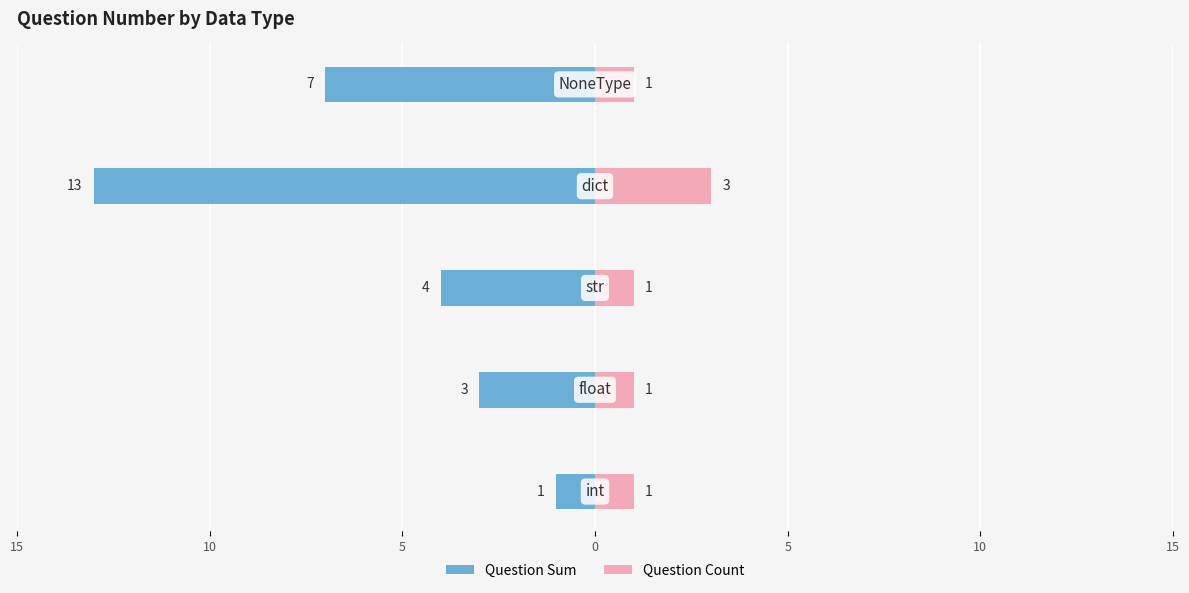

How many bars are there in each group?

2